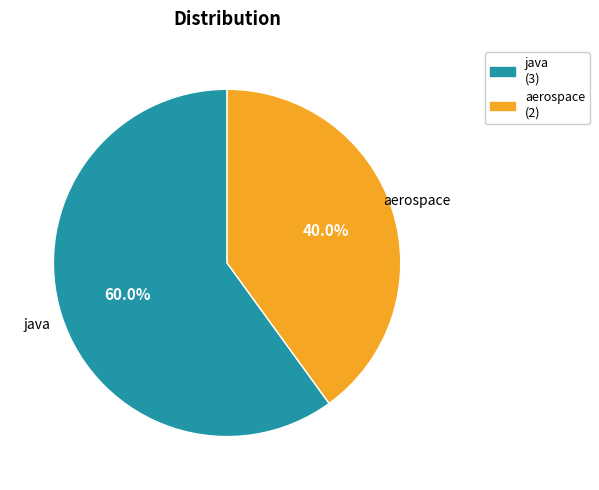

Is there any slice that represents more than half of the pie?

Yes